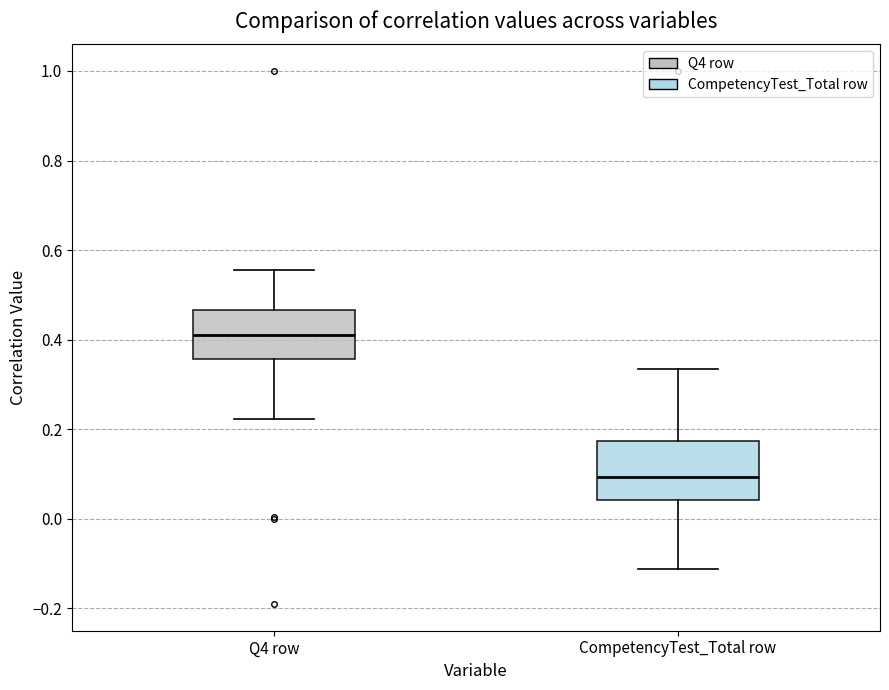

Which box has the lowest median line?

CompetencyTest_Total row